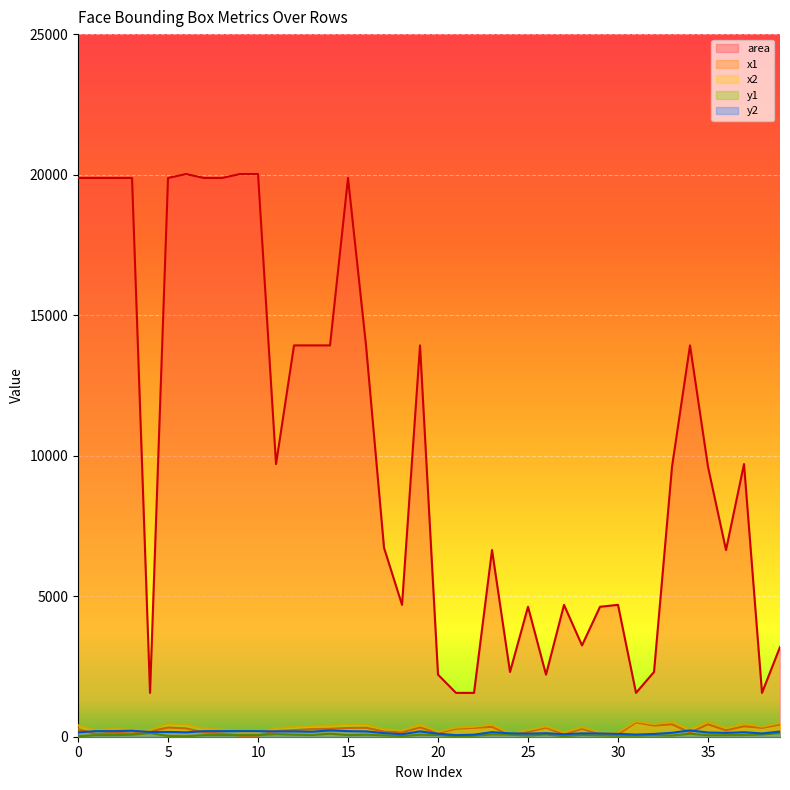

How many lines are shown in the chart?

5